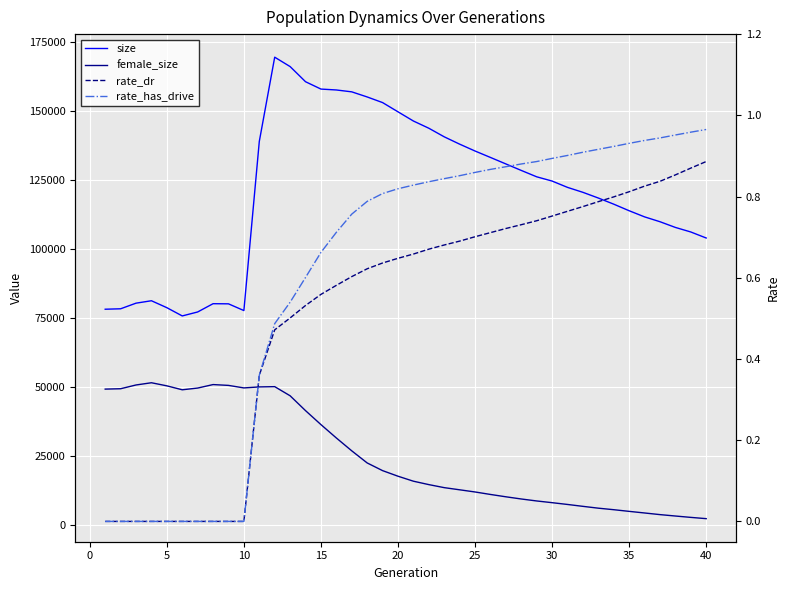

True or false: female_size and size intersect in this chart.

False